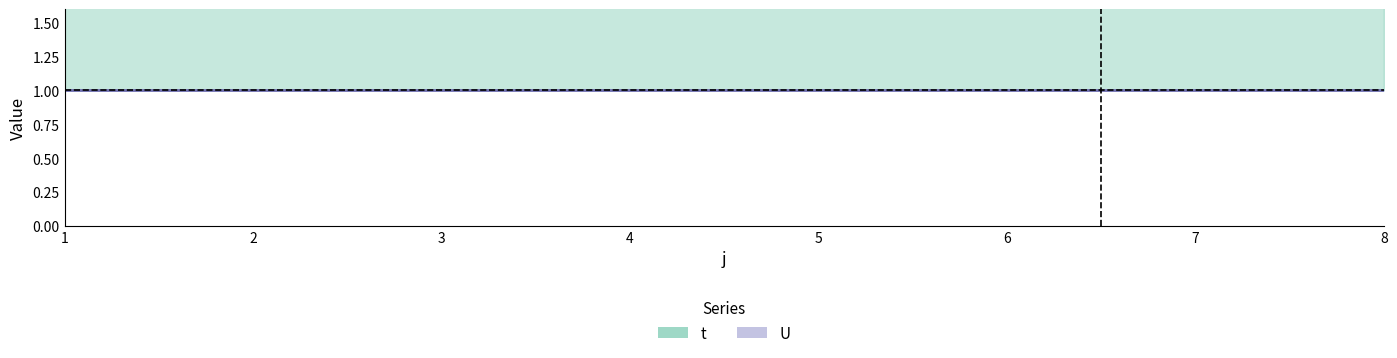

Which has a higher value, 8 or 5?

8